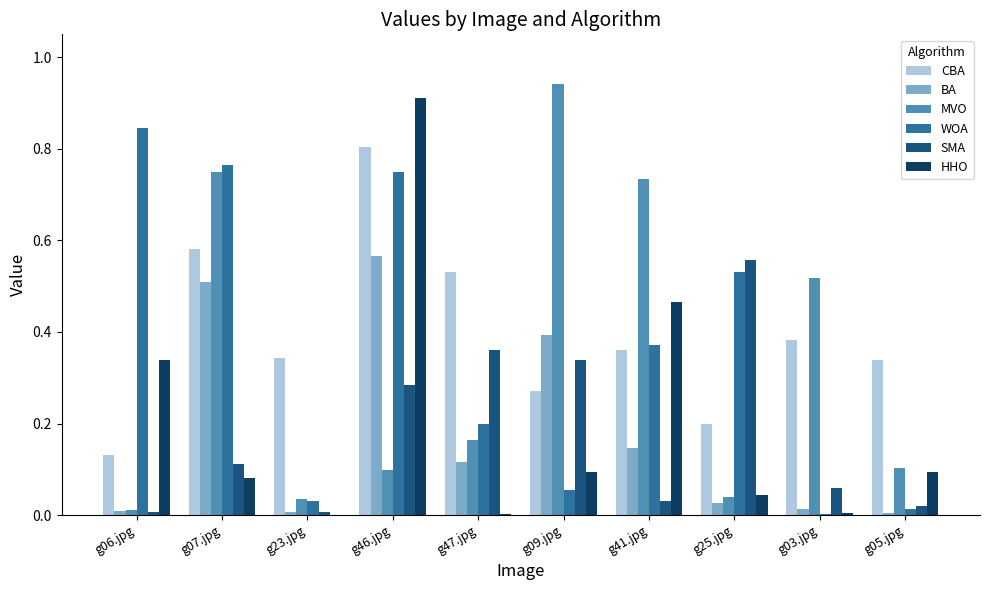

What is the sum of all CBA values?

3.9